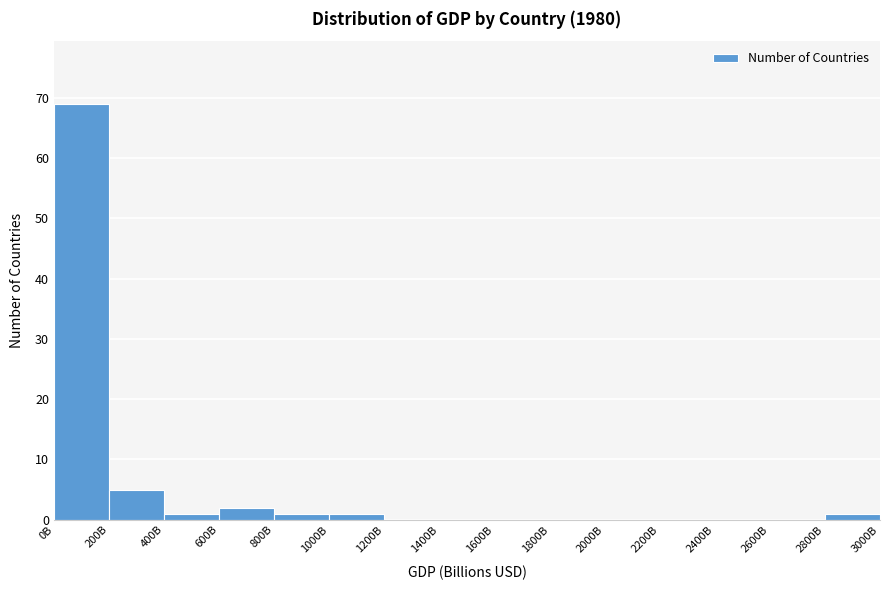

Reading right to left, what are all the values shown in this chart?

2800B=1	2600B=0	2400B=0	2200B=0	2000B=0	1800B=0	1600B=0	1400B=0	1200B=0	1000B=1	800B=1	600B=2	400B=1	200B=5	0B=69